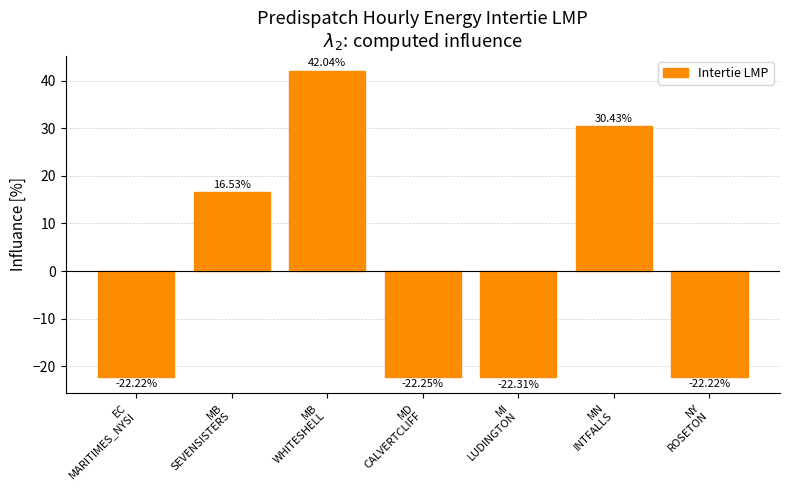

What is the label of the 6th bar from the right?

MB
SEVENSISTERS